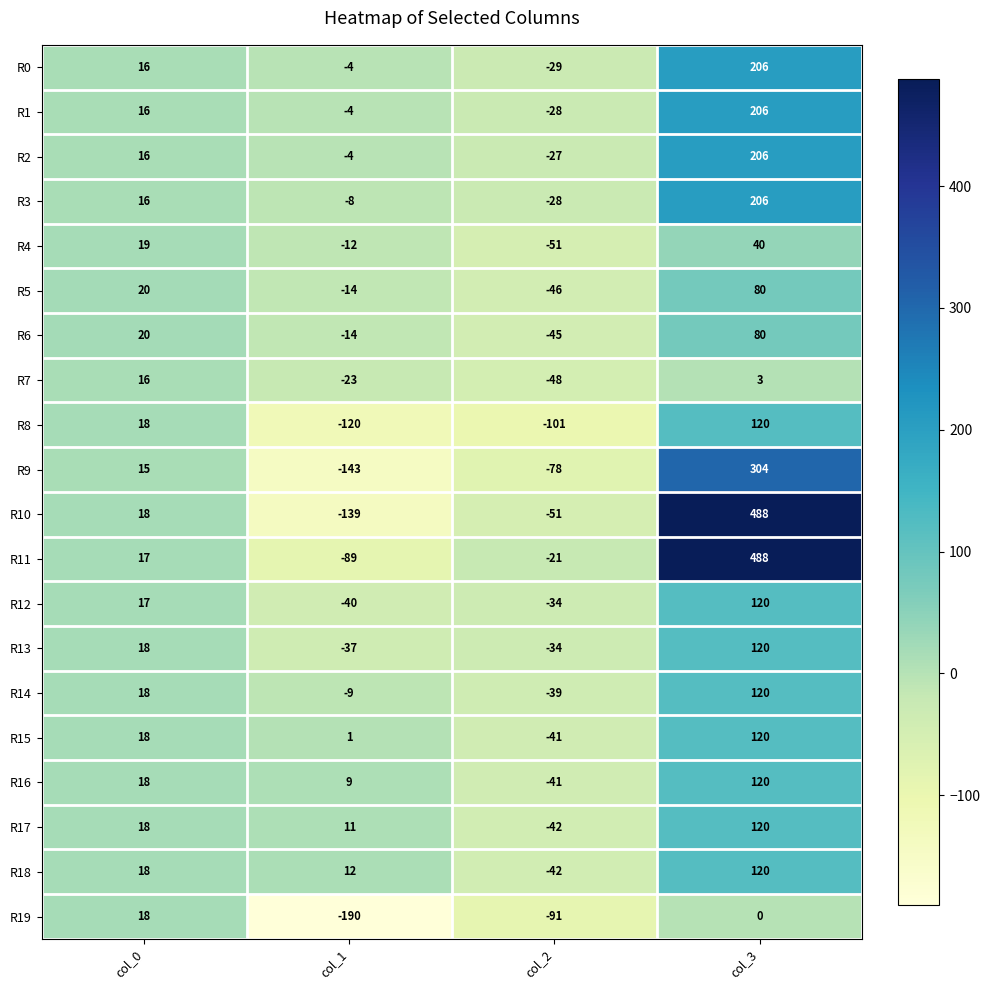

Is it true that R17 equals 120 at col_3?

True